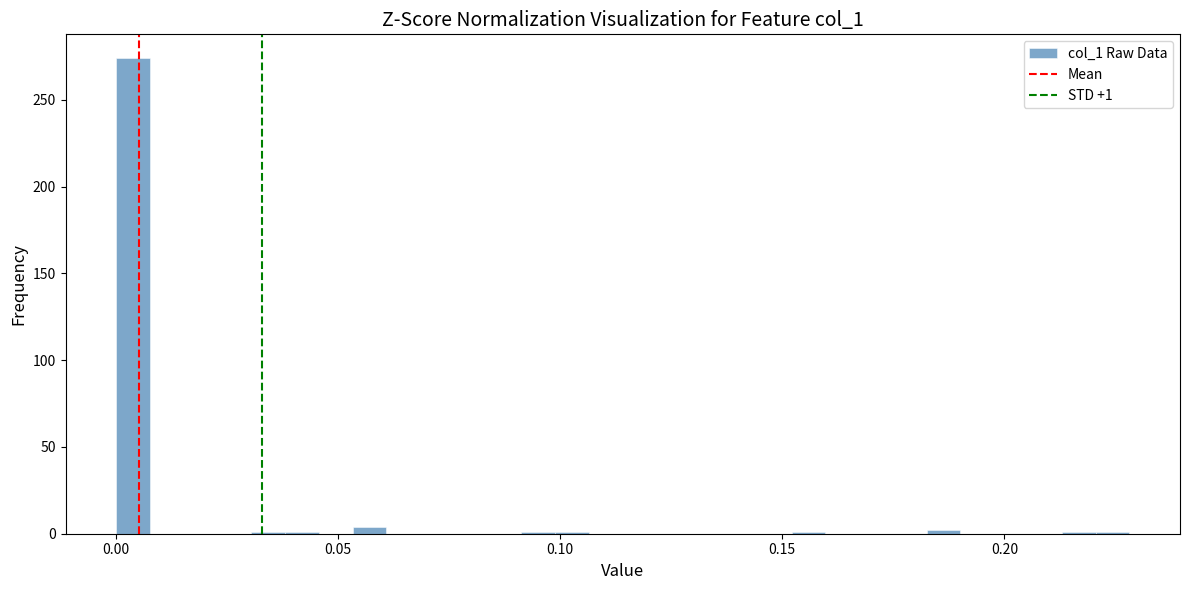

Around what value on the x-axis is the tallest bar? Give the approximate position of its centre, as read against the axis.

0.005